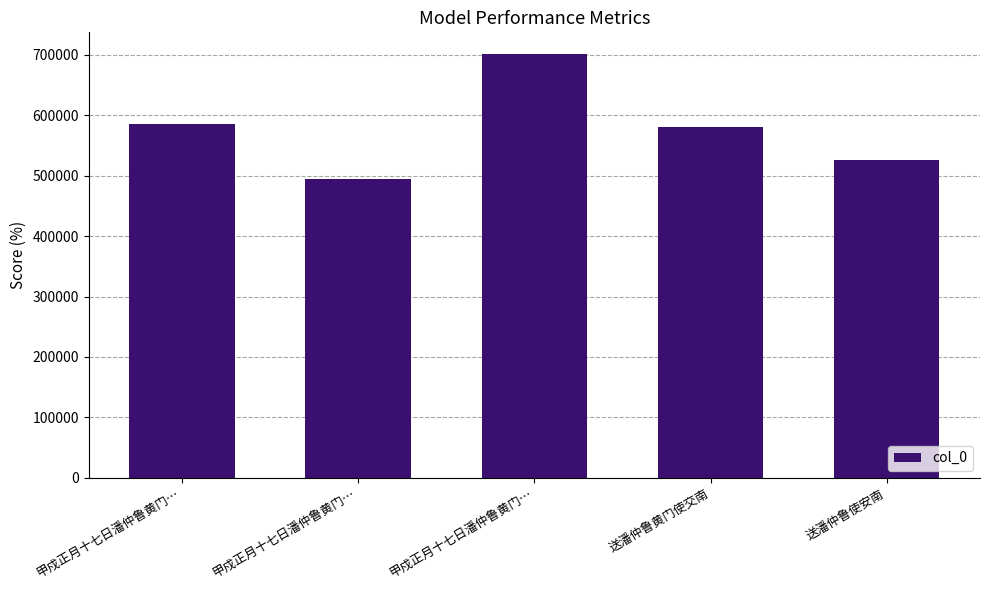

What is the label of the 1st bar from the left?

甲戍正月十七日潘仲鲁黄门…